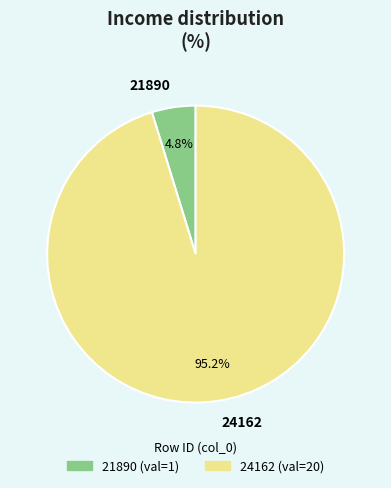

Is there any slice that represents more than half of the pie?

Yes